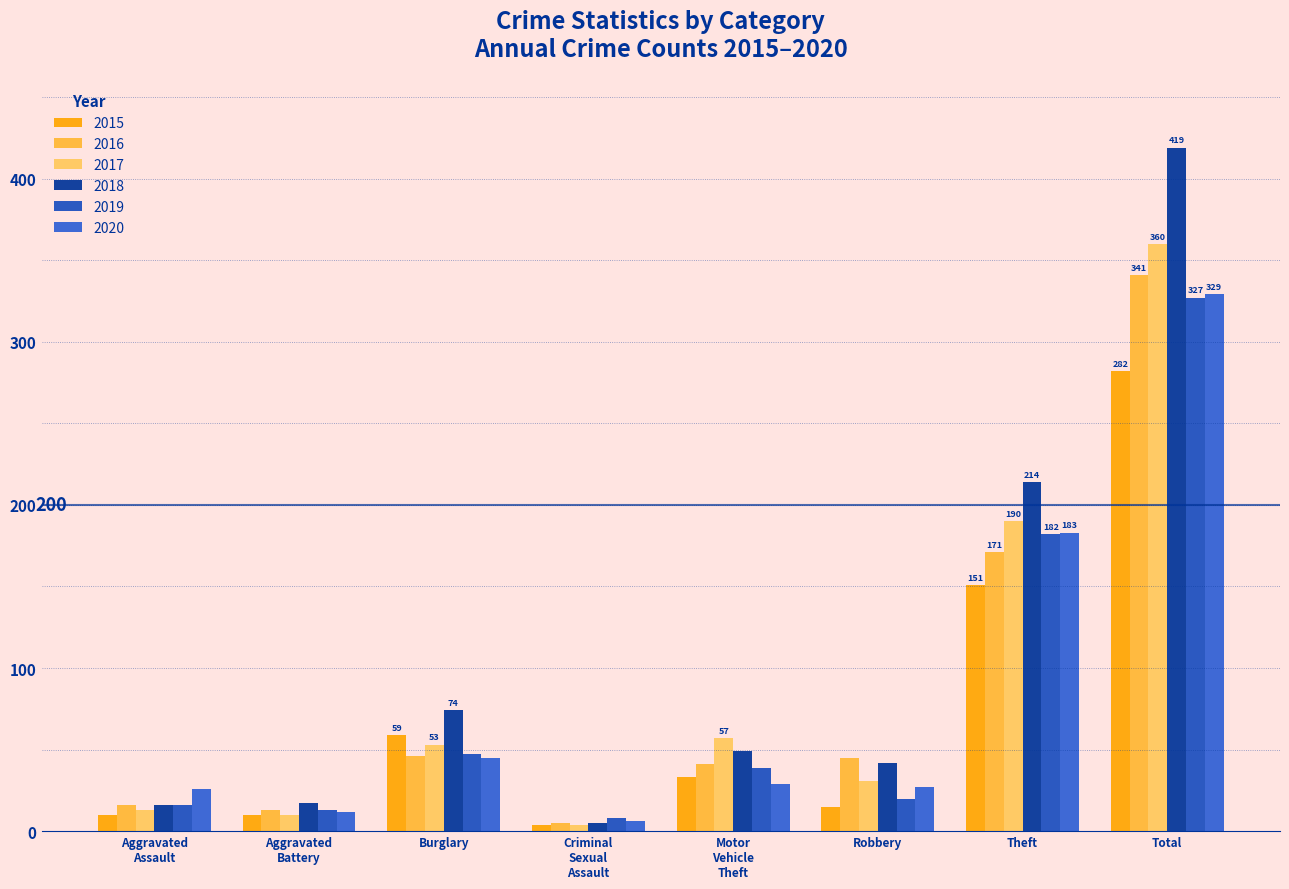

How many groups of bars are there?

8